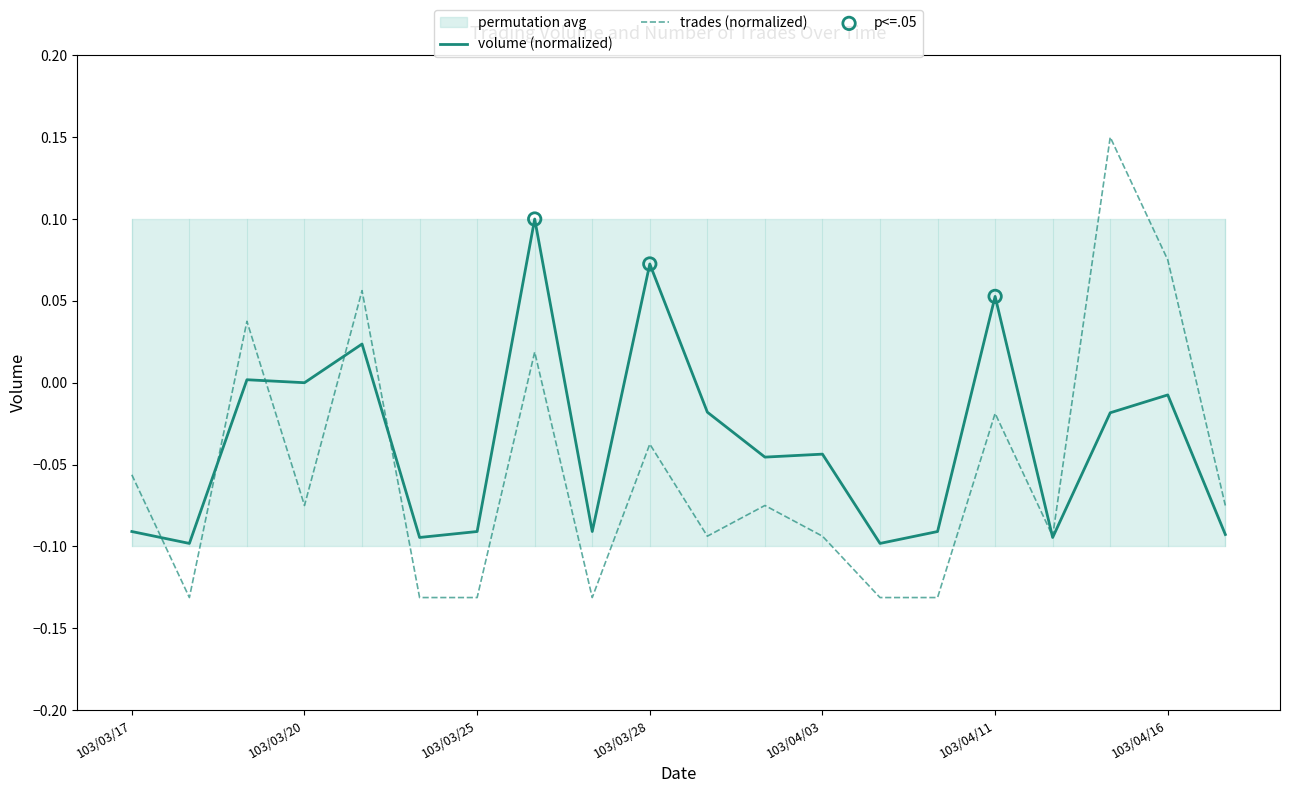

Which series reaches the minimum Y coordinate?

trades